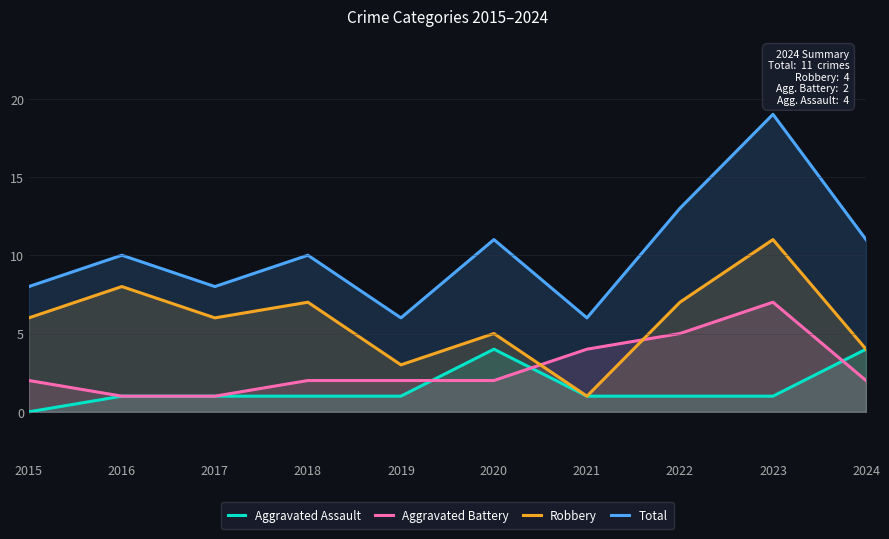

Where is the first local maximum for Aggravated Battery?

2023